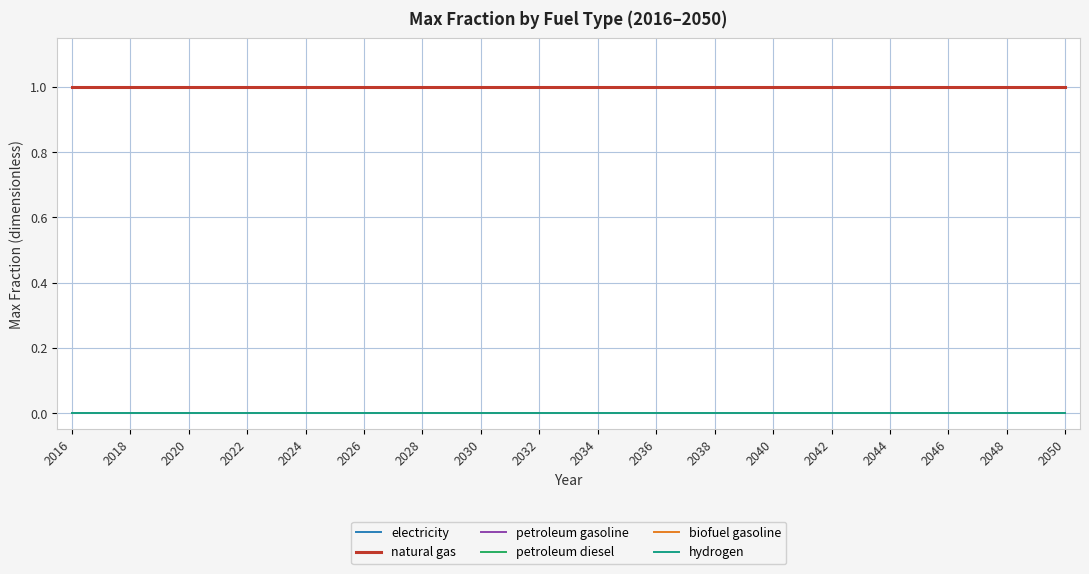

At how many categories does at least one series exceed 0?

35